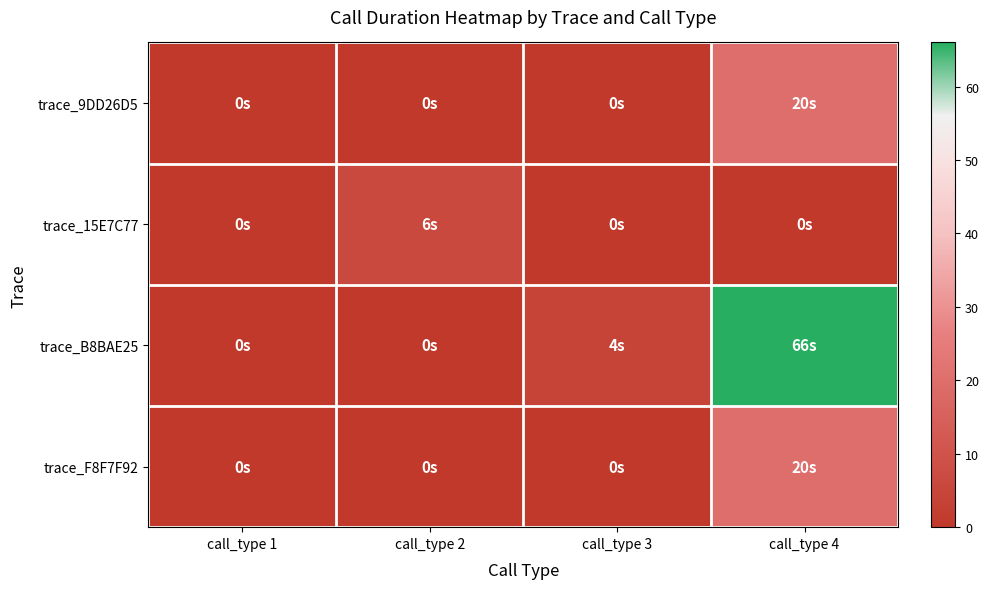

Count the number of categories in the chart.

4